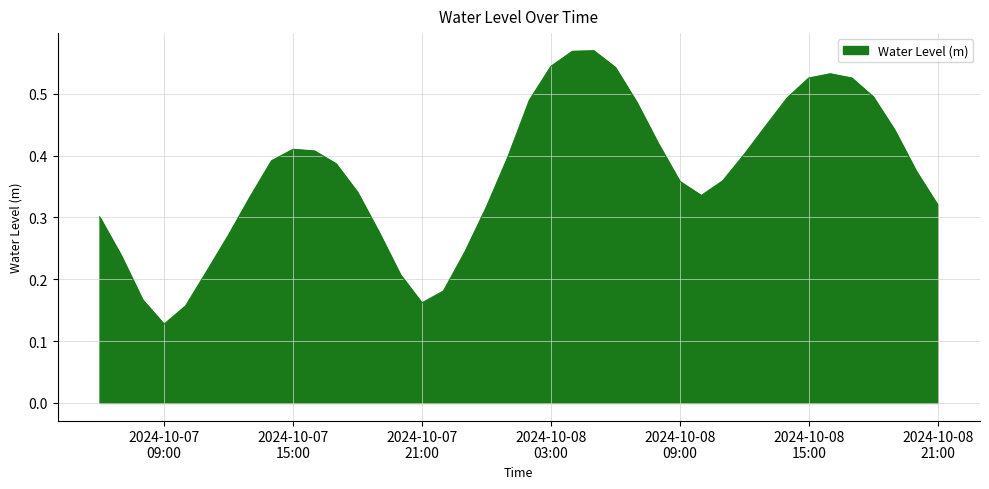

What is the difference between the maximum and minimum values?

0.4